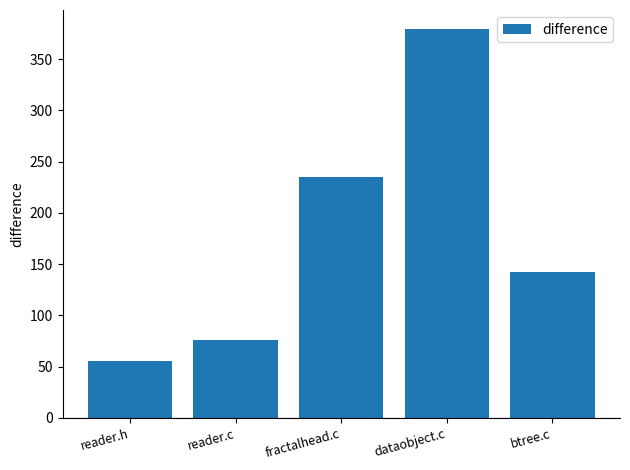

Reading right to left, what are all the values shown in this chart?

142	379	235	76	56